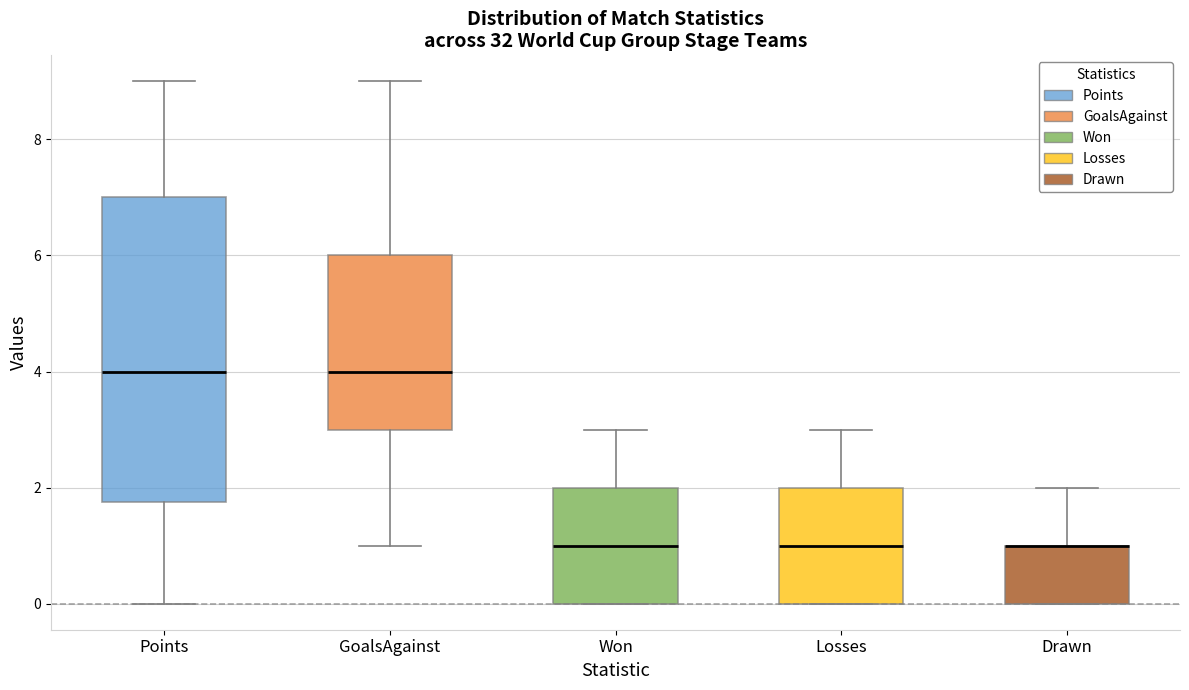

Comparing the boxes themselves (not the whiskers), which one is the tallest?

Points